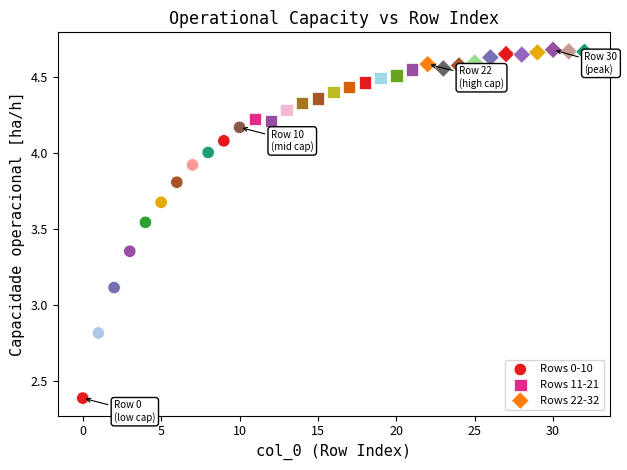

Which series reaches the maximum Y coordinate?

Rows 22-32